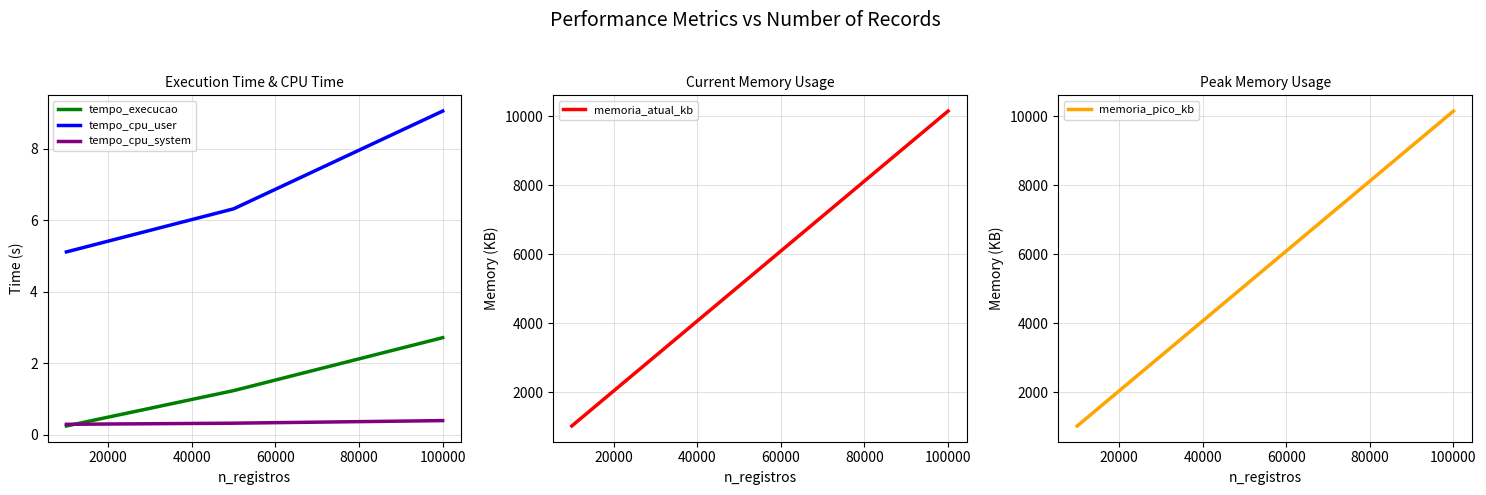

What is the average value of the tempo_execucao series?

1.4